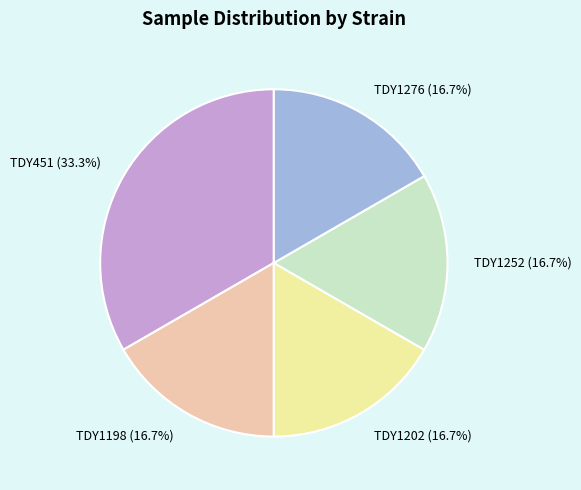

Between TDY451 and TDY1198, which is larger?

TDY451